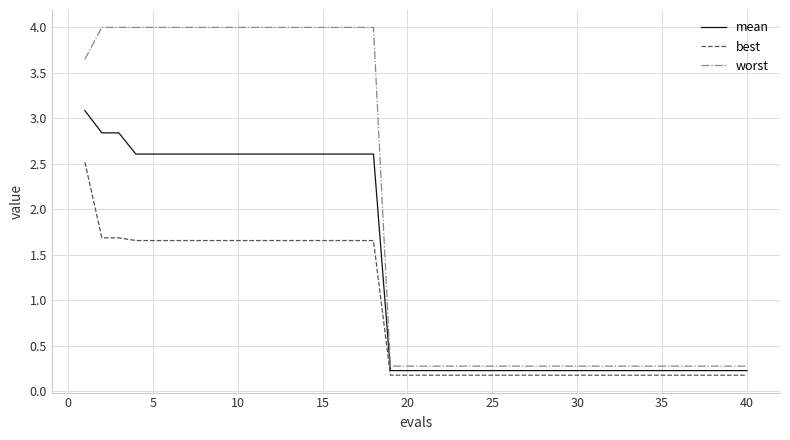

Which series has the largest total across all categories?

worst